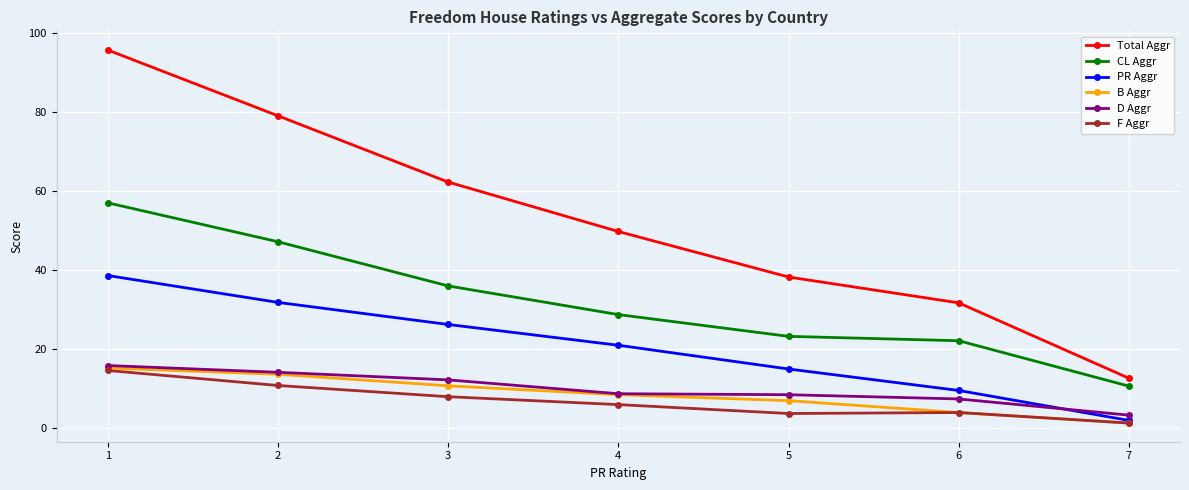

What is the value of the D Aggr point at the 2nd from the left?

14.2